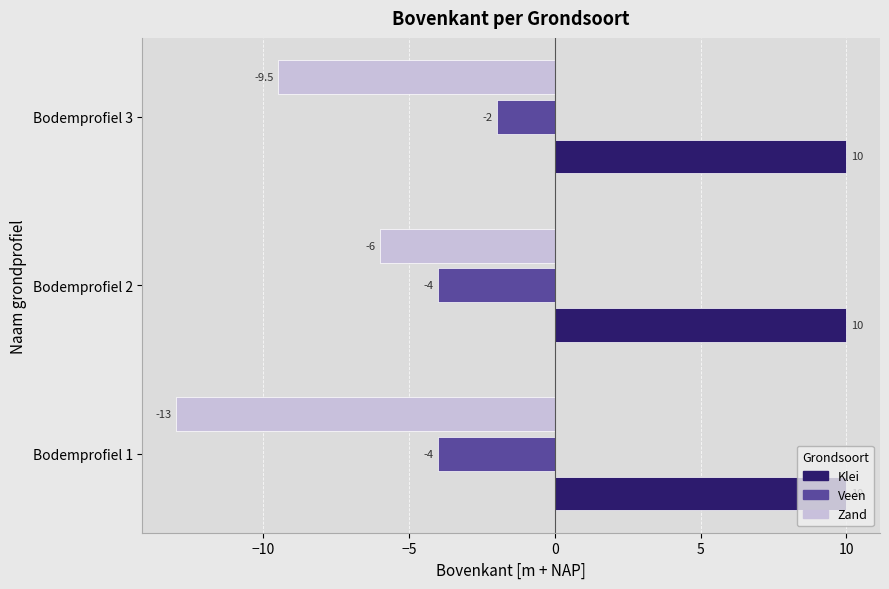

At which label does Zand reach its minimum?

Bodemprofiel 1